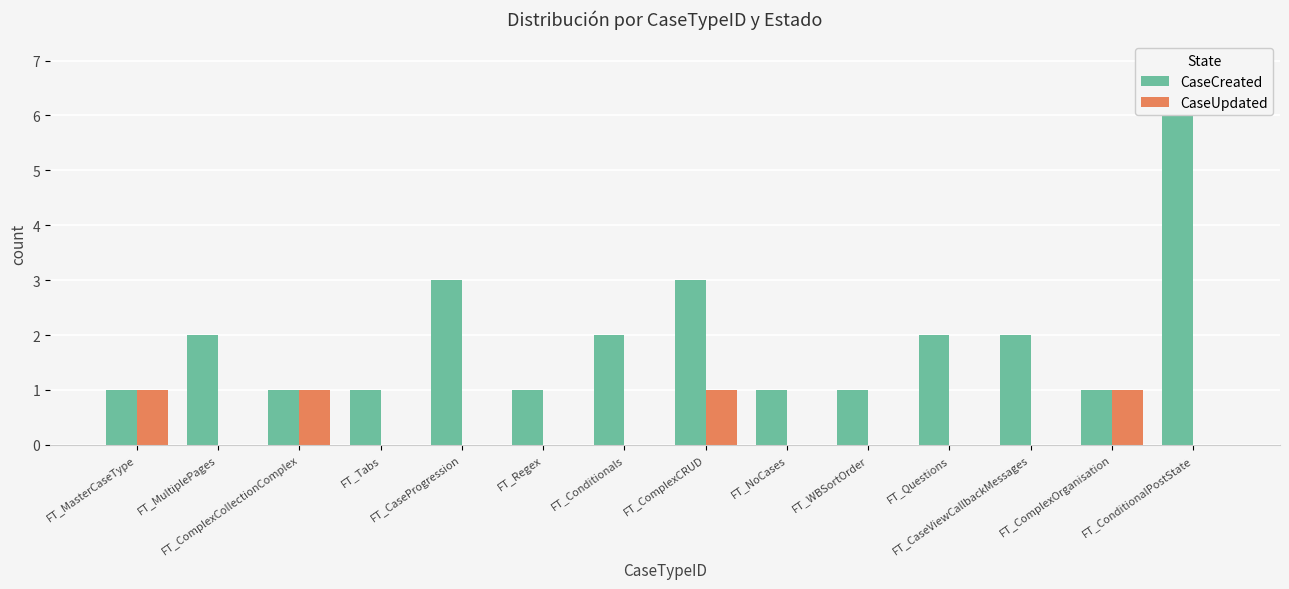

What is the difference between the maximum and minimum values in the CaseUpdated series?

1